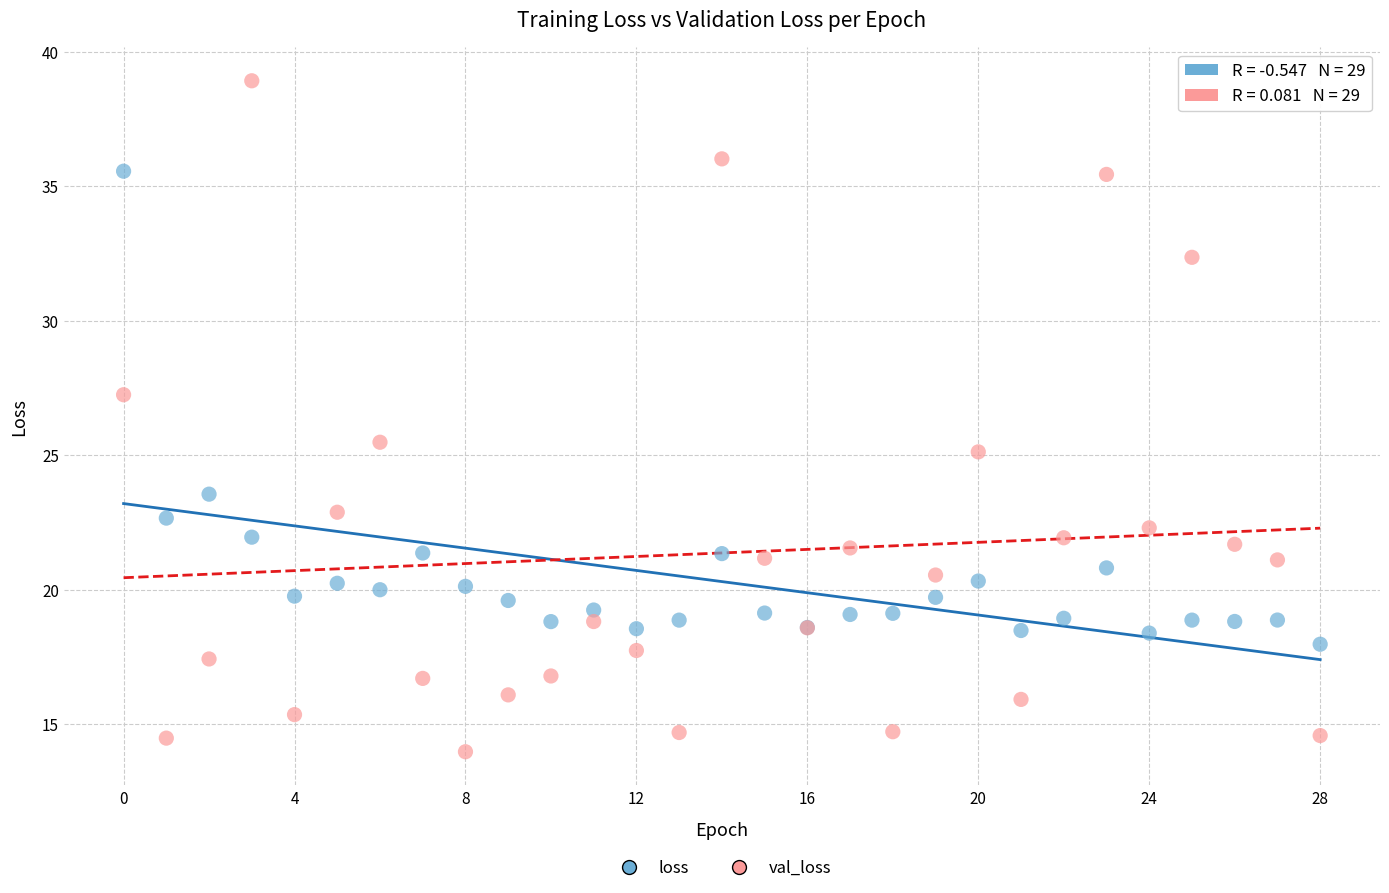

Which series has the largest Y range (max minus min)?

val_loss